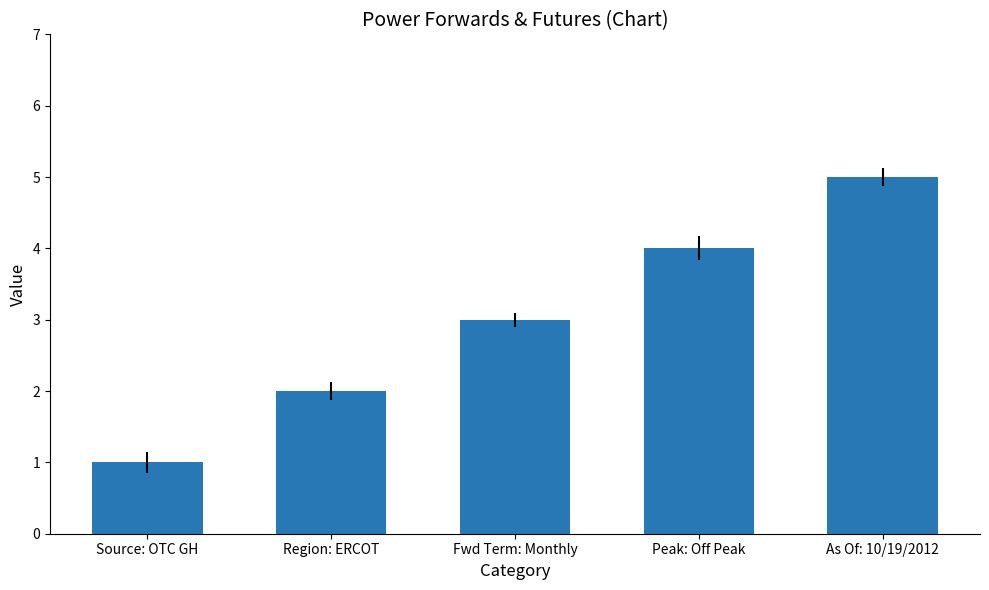

What is the approximate value at Fwd Term: Monthly?

3